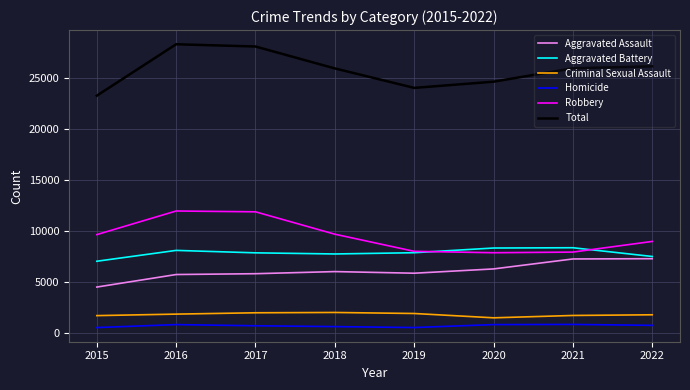

True or false: Total and Aggravated Battery cross at least once.

False